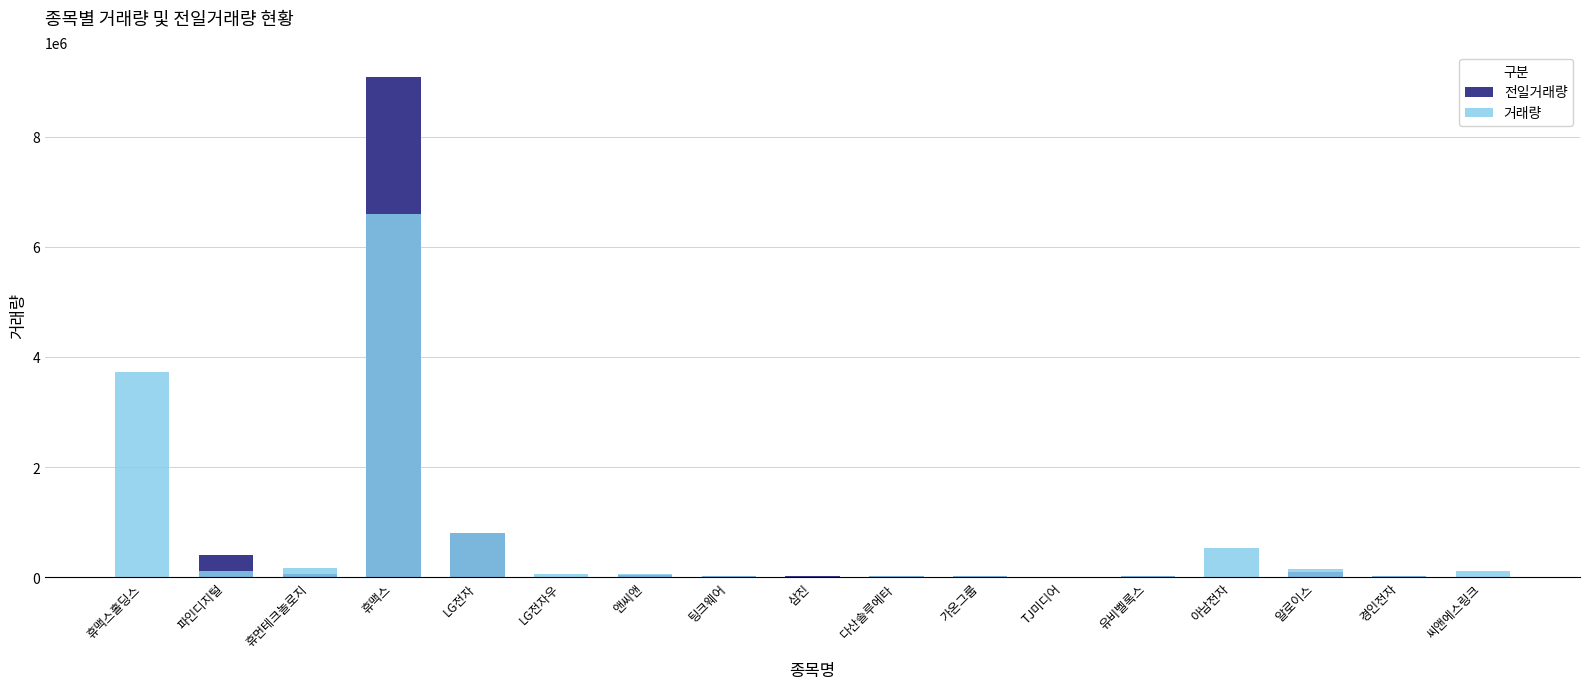

List the labels in order of 거래량 value, smallest first.

TJ미디어, 삼진, 유비벨록스, 경인전자, 팅크웨어, 다산솔루에타, 가온그룹, 앤씨앤, LG전자우, 파인디지털, 씨앤에스링크, 알로이스, 휴먼테크놀로지, 아남전자, LG전자, 휴맥스홀딩스, 휴맥스